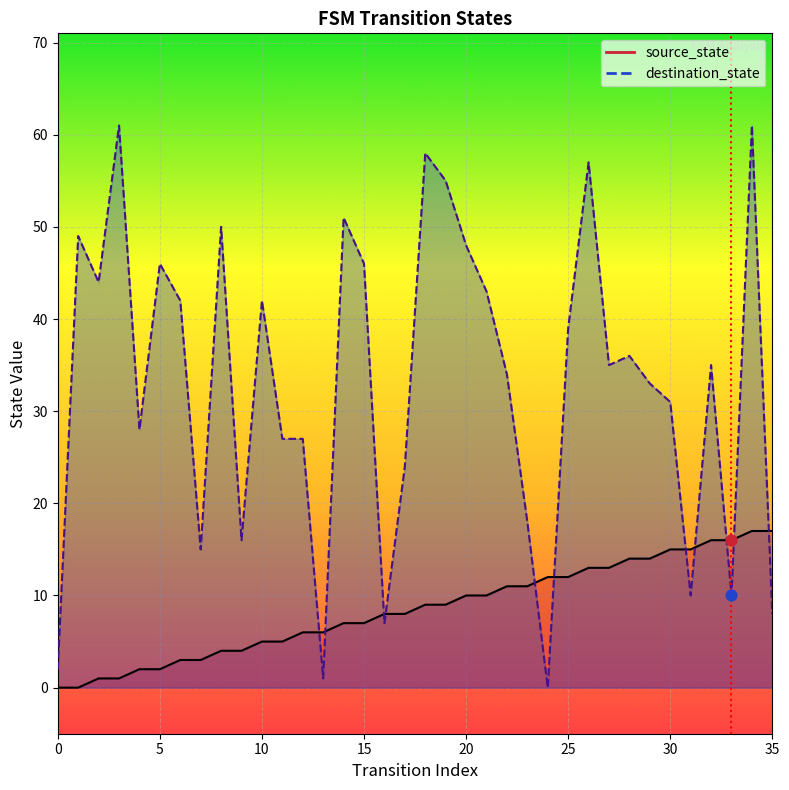

Which series has the largest total across all categories?

destination_state